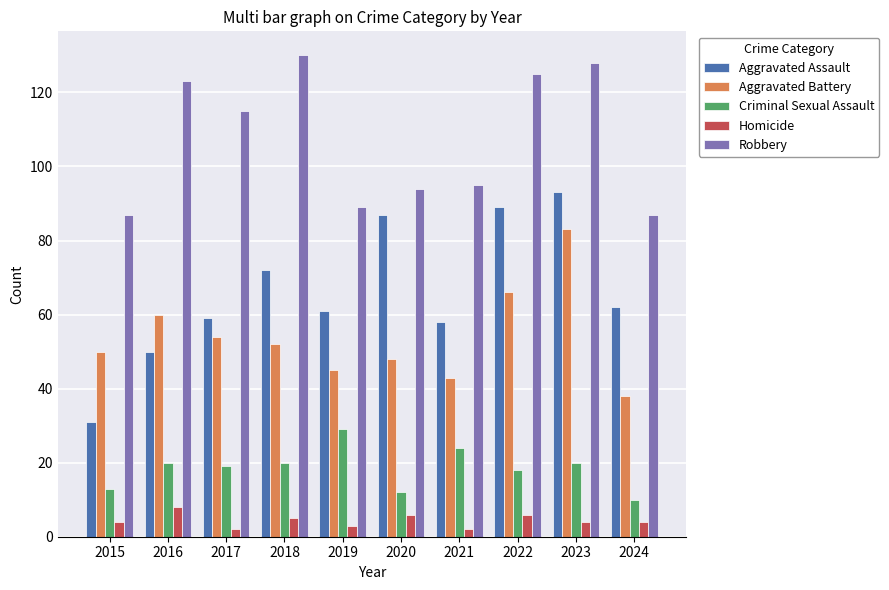

At which label does Homicide reach its peak?

2016